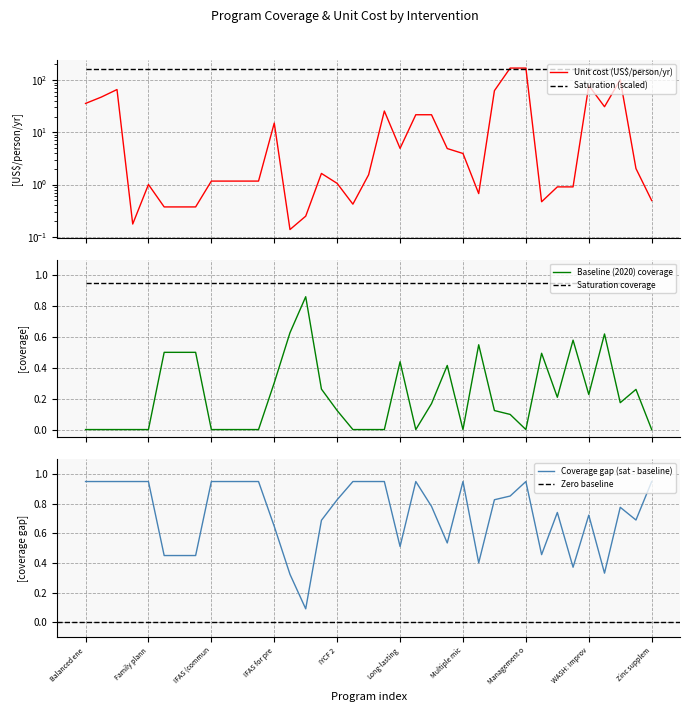

How many interior local valleys does the baseline series have?

6